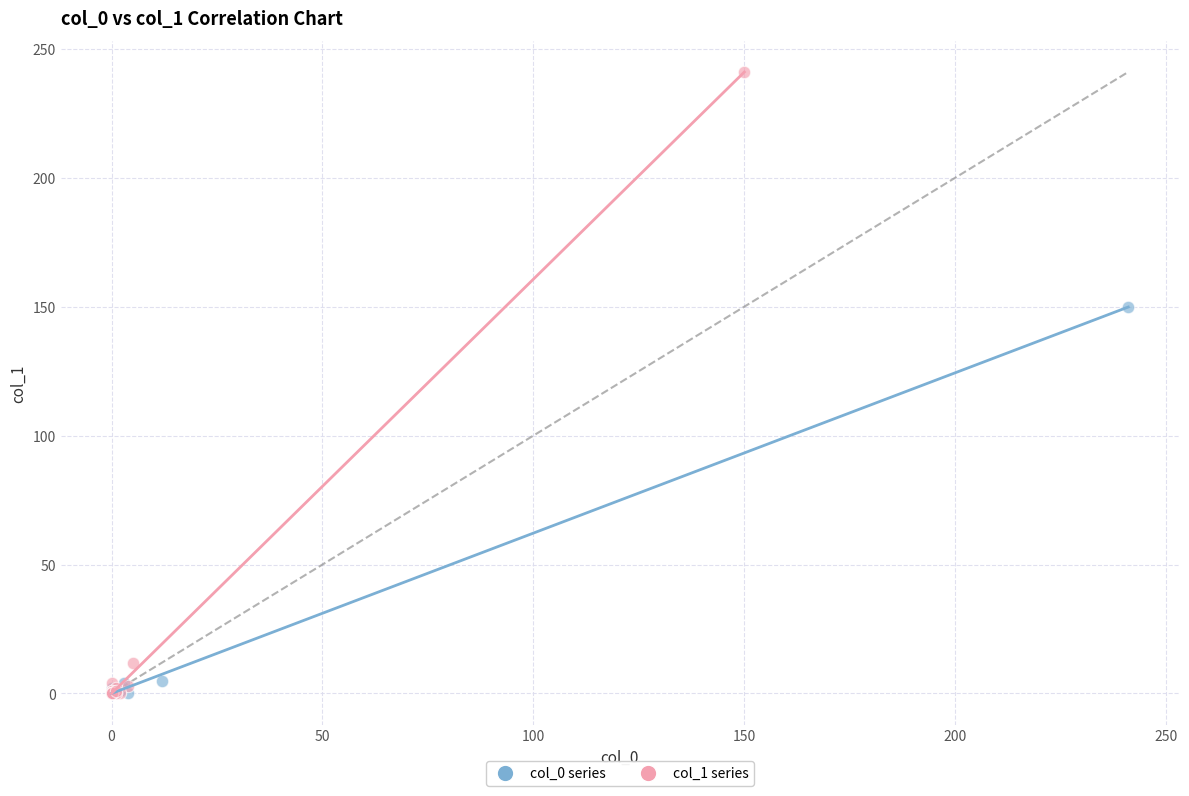

What are all the series names shown in the legend?

col_0 series, col_1 series